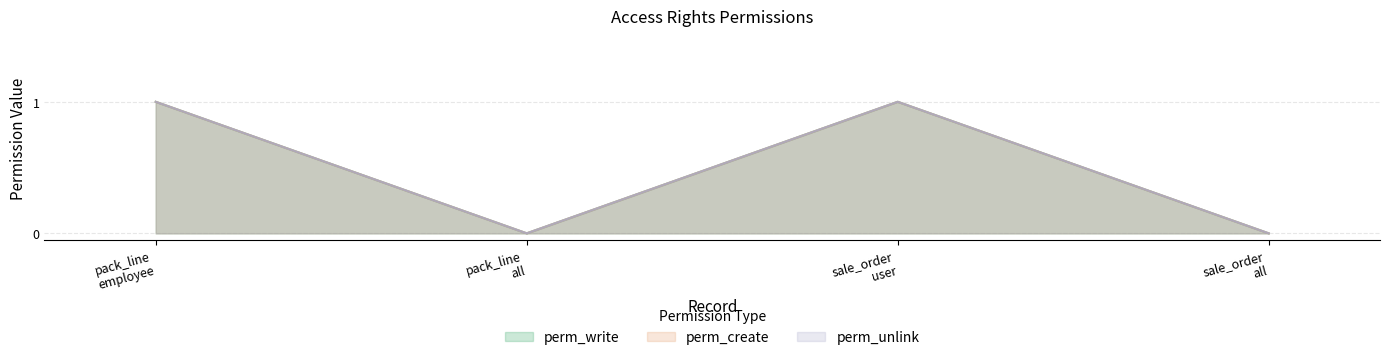

In perm_unlink, how many points are higher than both neighbors (excluding endpoints)?

1